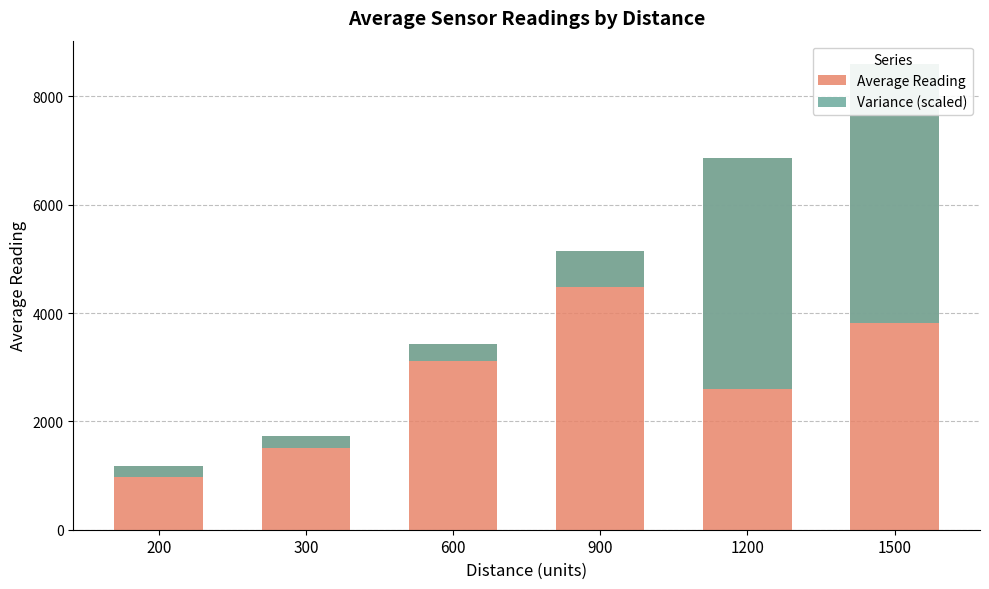

Is it true that Average Reading equals 1837.8 at 900?

False